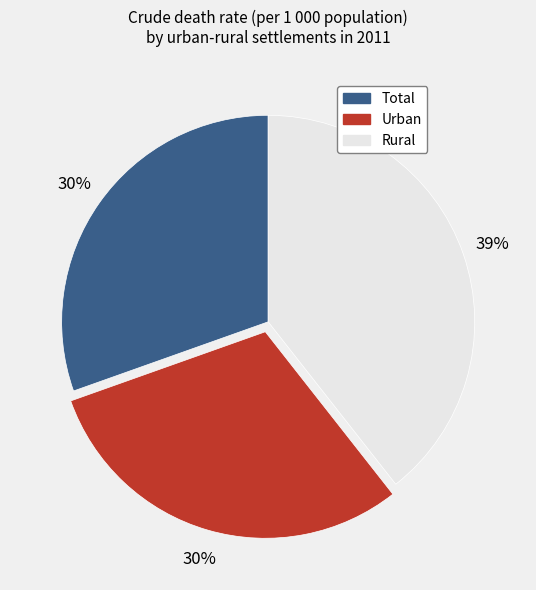

To the nearest percent, what is the difference between the largest and smallest slice percentages?

9%